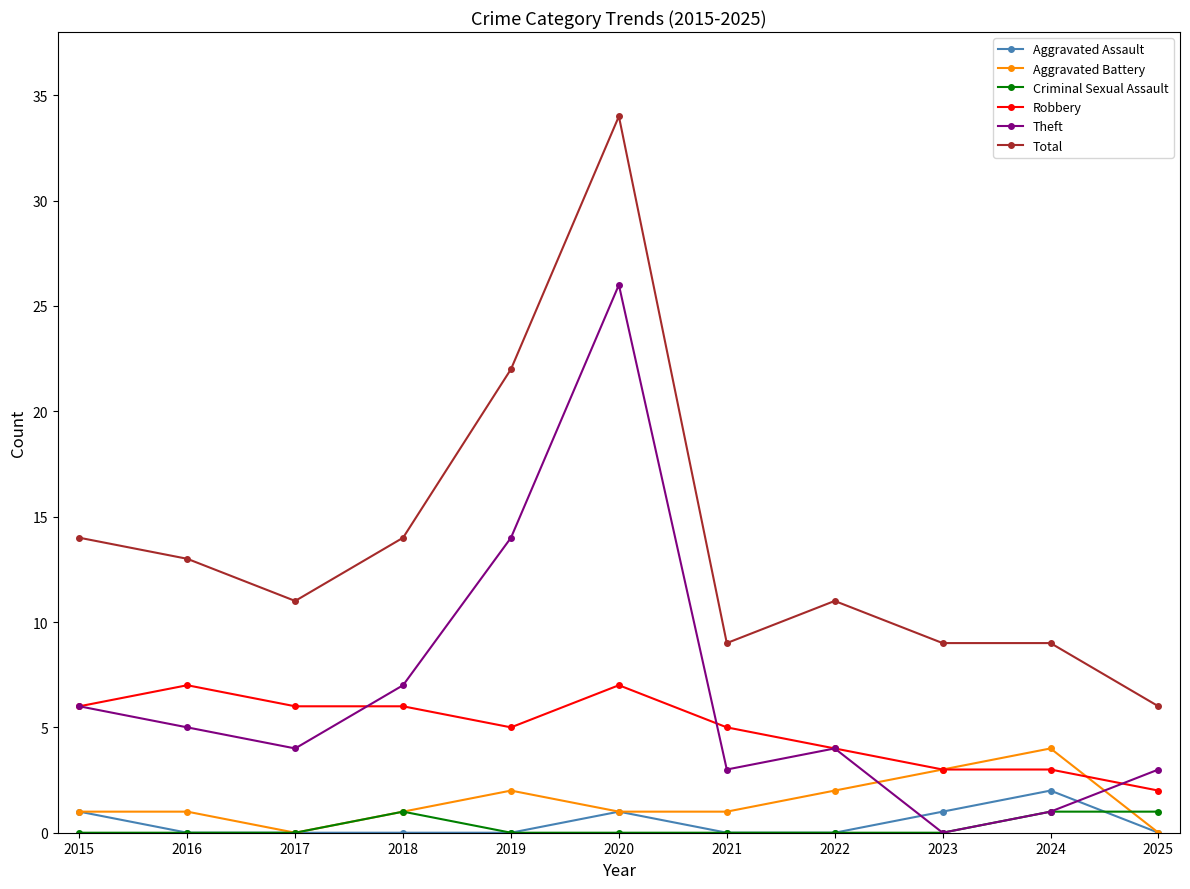

How many categories are shown in the chart?

11